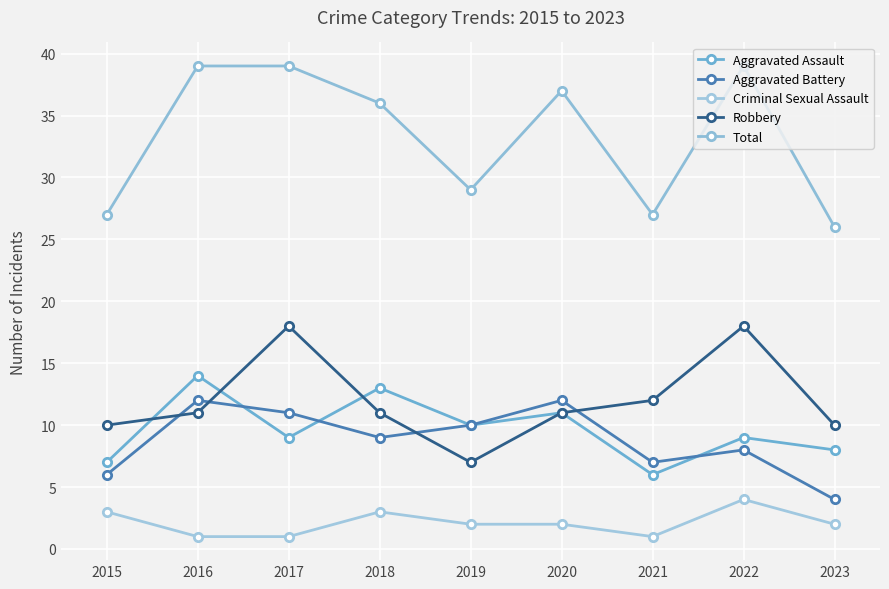

Reading left to right, what are all the values shown in this chart?

Aggravated Assault: 2015=7	2016=14	2017=9	2018=13	2019=10	2020=11	2021=6	2022=9	2023=8
Aggravated Battery: 2015=6	2016=12	2017=11	2018=9	2019=10	2020=12	2021=7	2022=8	2023=4
Criminal Sexual Assault: 2015=3	2016=1	2017=1	2018=3	2019=2	2020=2	2021=1	2022=4	2023=2
Robbery: 2015=10	2016=11	2017=18	2018=11	2019=7	2020=11	2021=12	2022=18	2023=10
Total: 2015=27	2016=39	2017=39	2018=36	2019=29	2020=37	2021=27	2022=39	2023=26